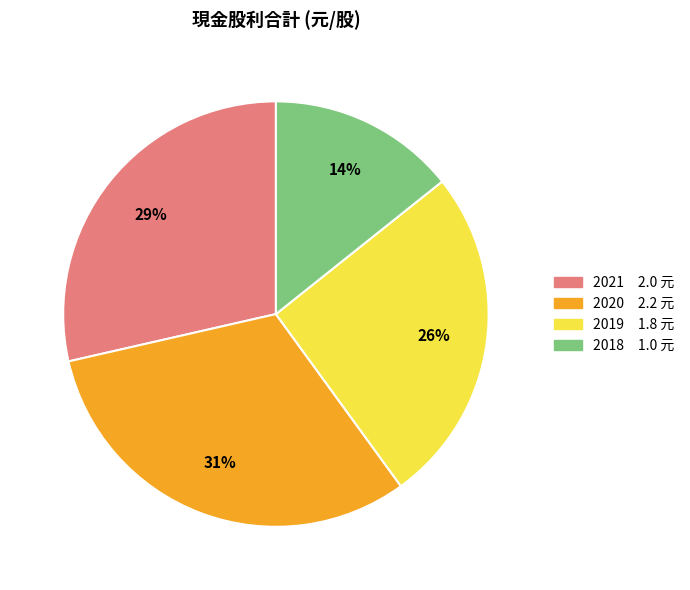

To the nearest percent, what is the average slice percentage?

25%